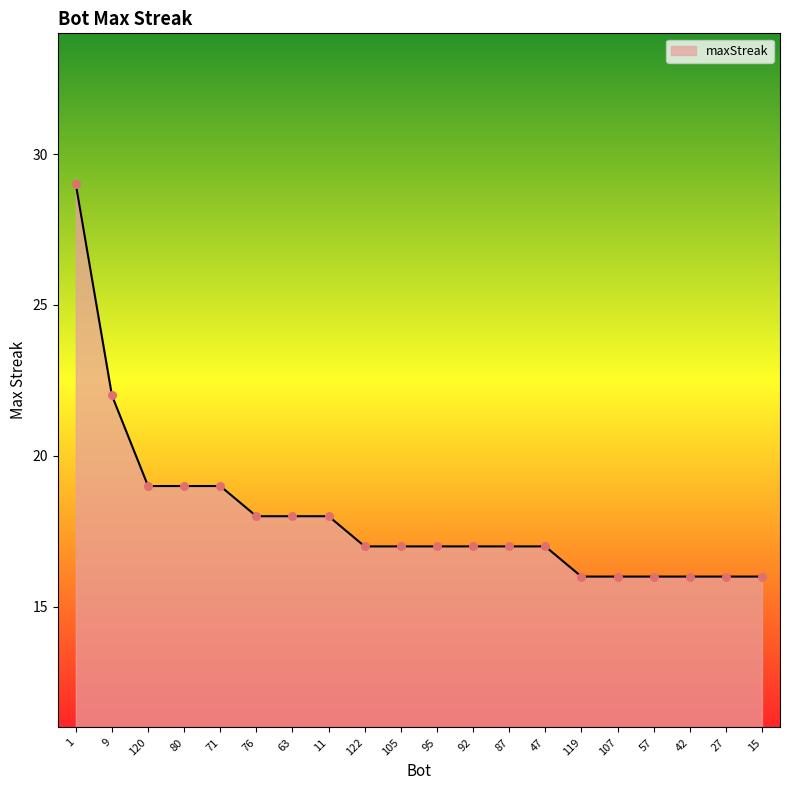

What is the change in value from 122 to 27?

-1